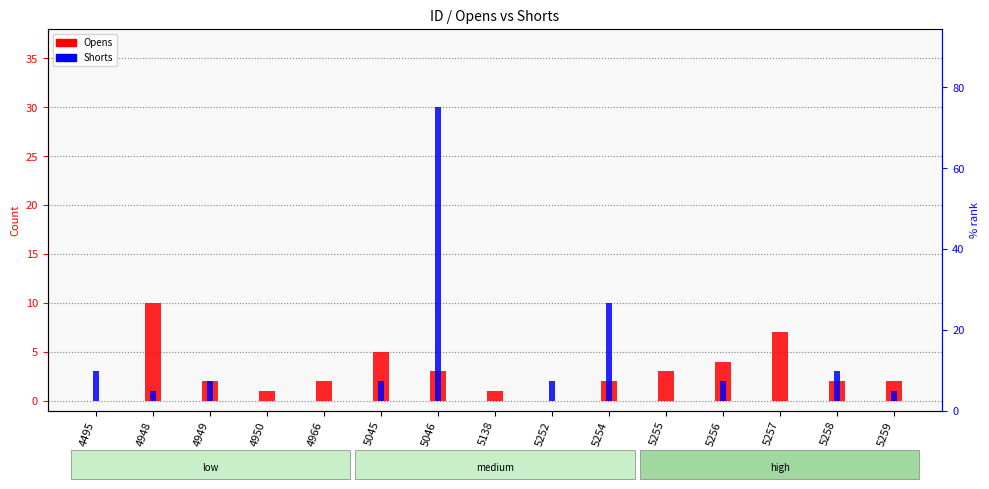

Which series has the widest spread of values?

Shorts